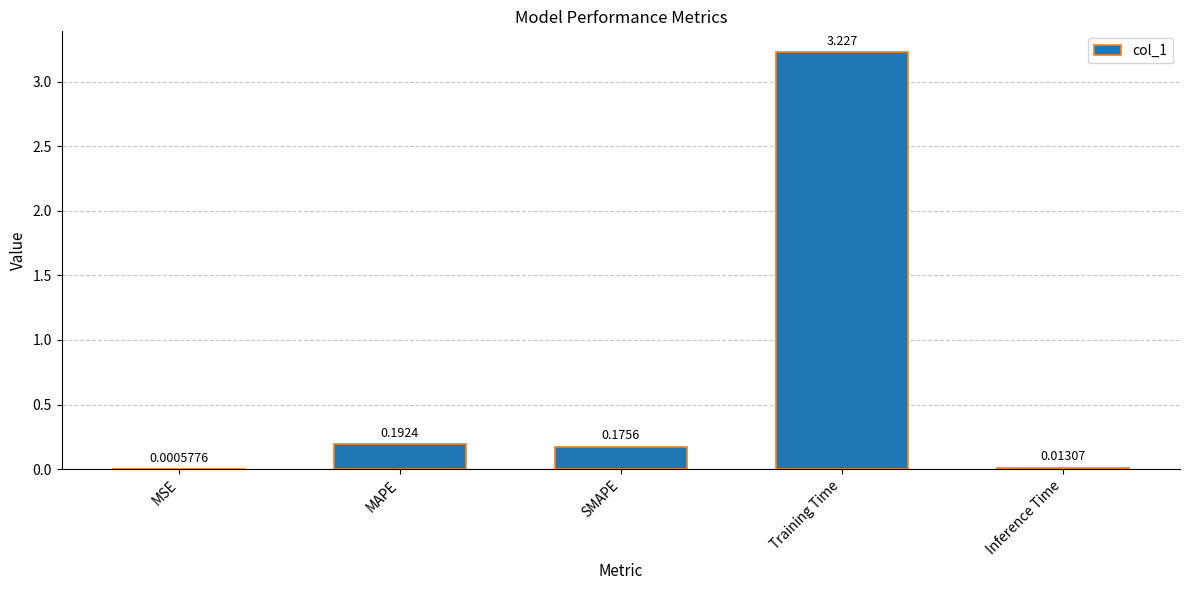

Which category has the highest value across all series?

Training Time